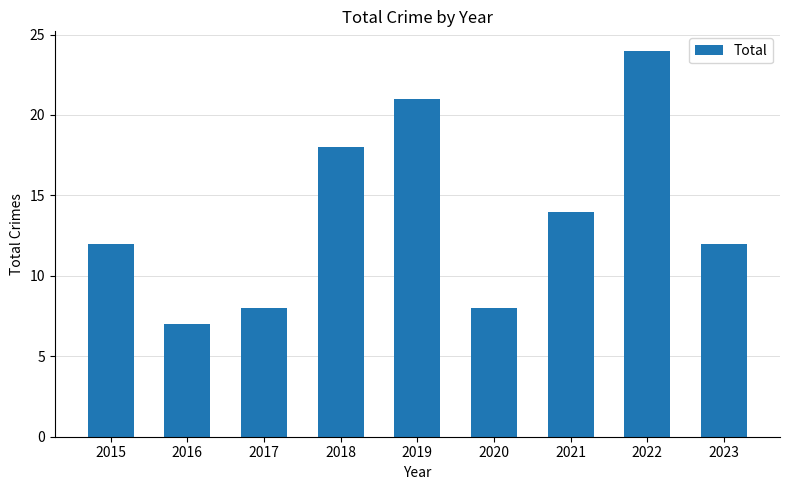

What is the average value?

14